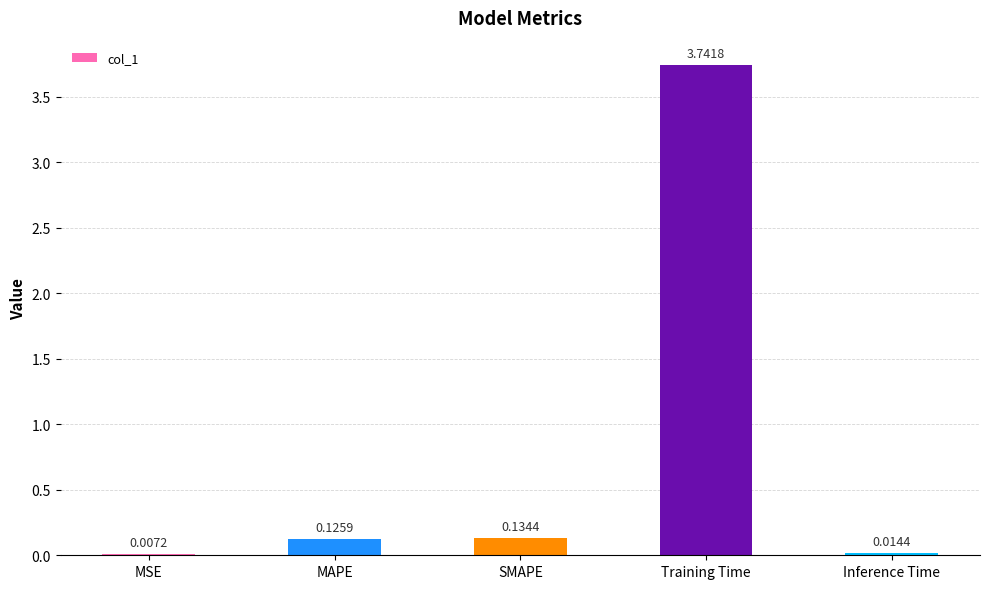

Which category has the highest value across all series?

Training Time